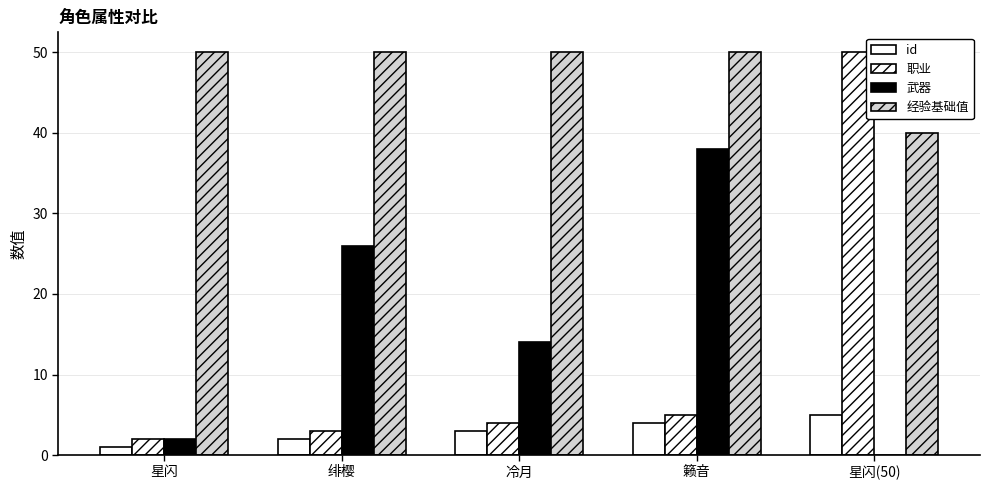

Is the value of id at 星闪(50) greater than the value of 职业 at 籁音?

No